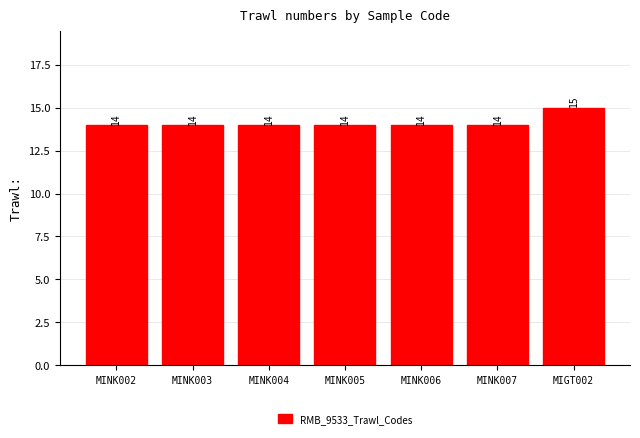

How many values are between 14 and 15?

7